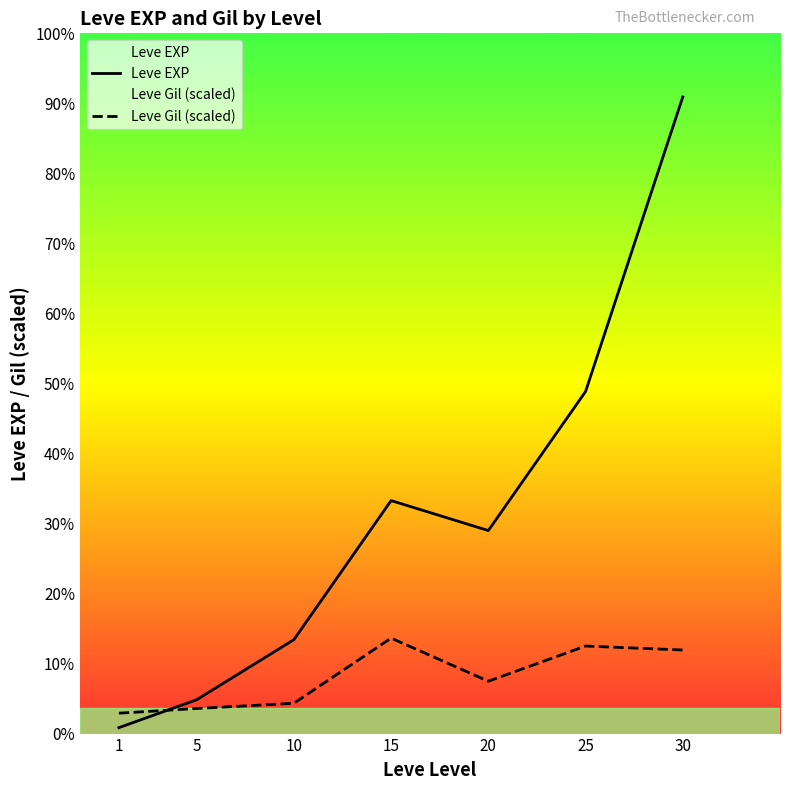

Reading left to right, what are all the values shown in this chart?

Leve EXP: 630.0	3600.0	9990.0	24790.0	21600.0	36390.0	67730.0
Leve Gil (scaled): 2170.2	2669.5	3226.5	10159.5	5569.5	9314.5	8892.0